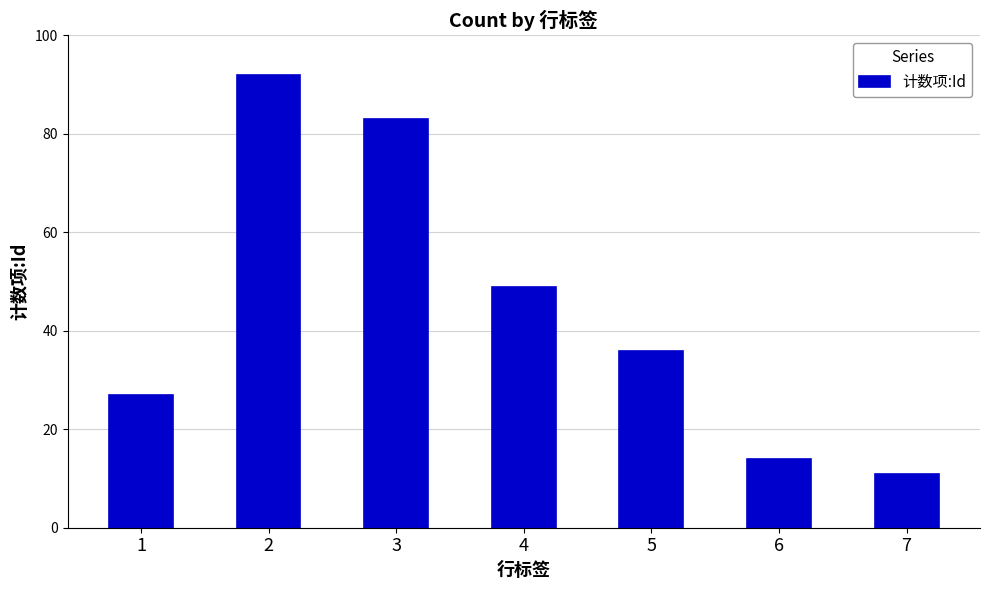

What is the difference between the values at 5 and 3?

47